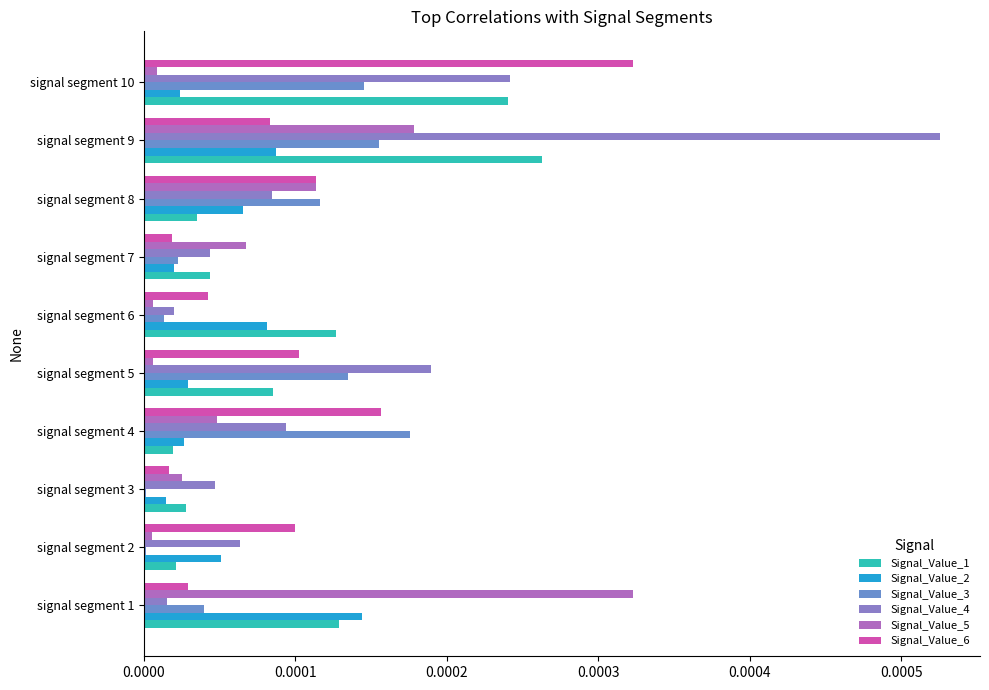

How many series are shown in this chart?

6